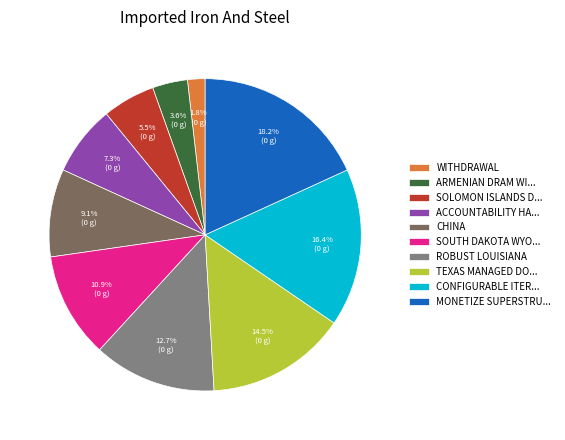

Does CONFIGURABLE ITER... account for over 50% of the chart?

No